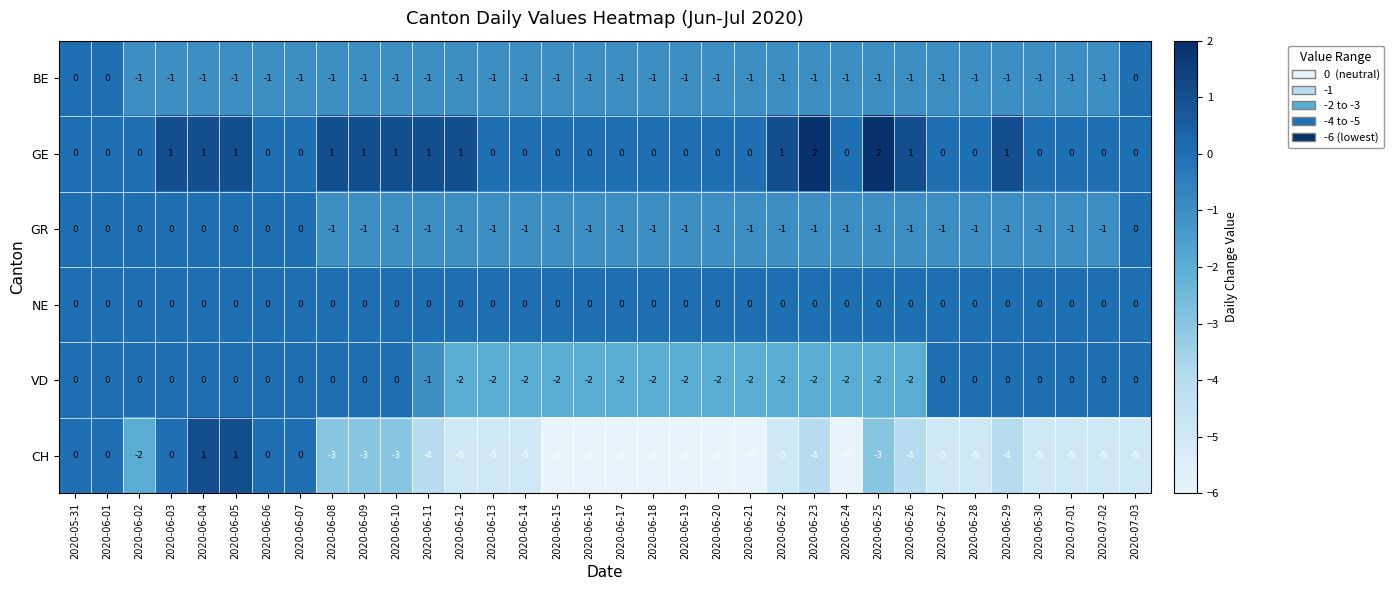

True or false: BE has a value of 0 at 2020-06-13.

False